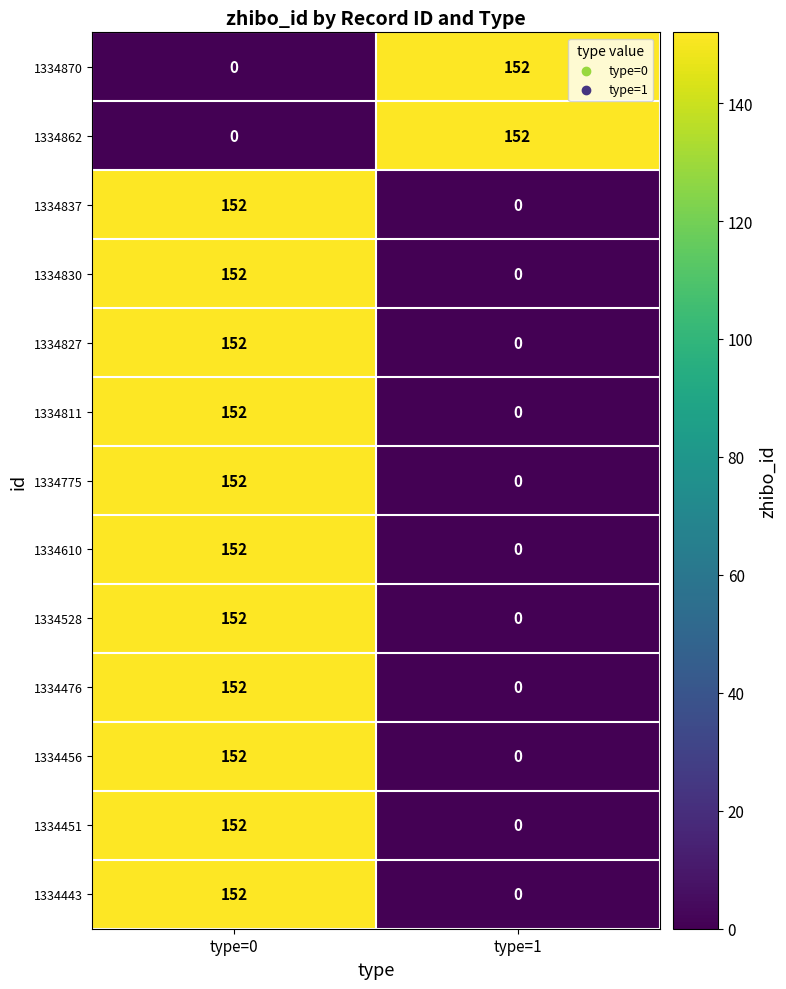

What is the difference between the 1334775 values at type=0 and type=1?

152